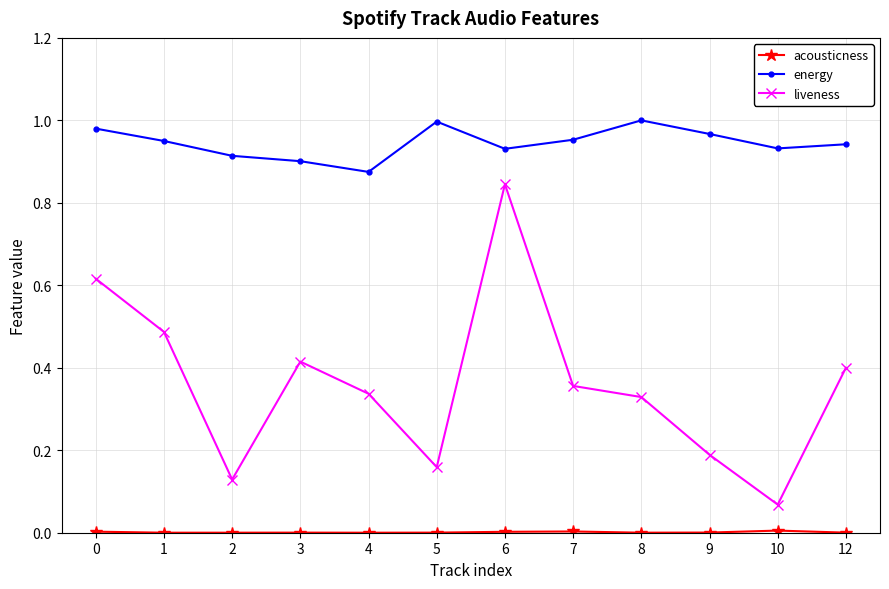

The value of energy at 3 is 0.9. True or false?

True